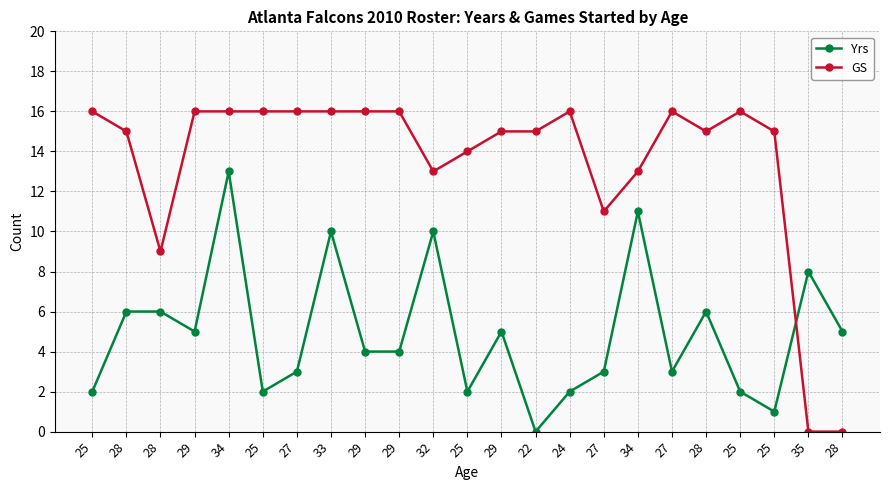

The GS series shows 18 at 25. True or false?

False